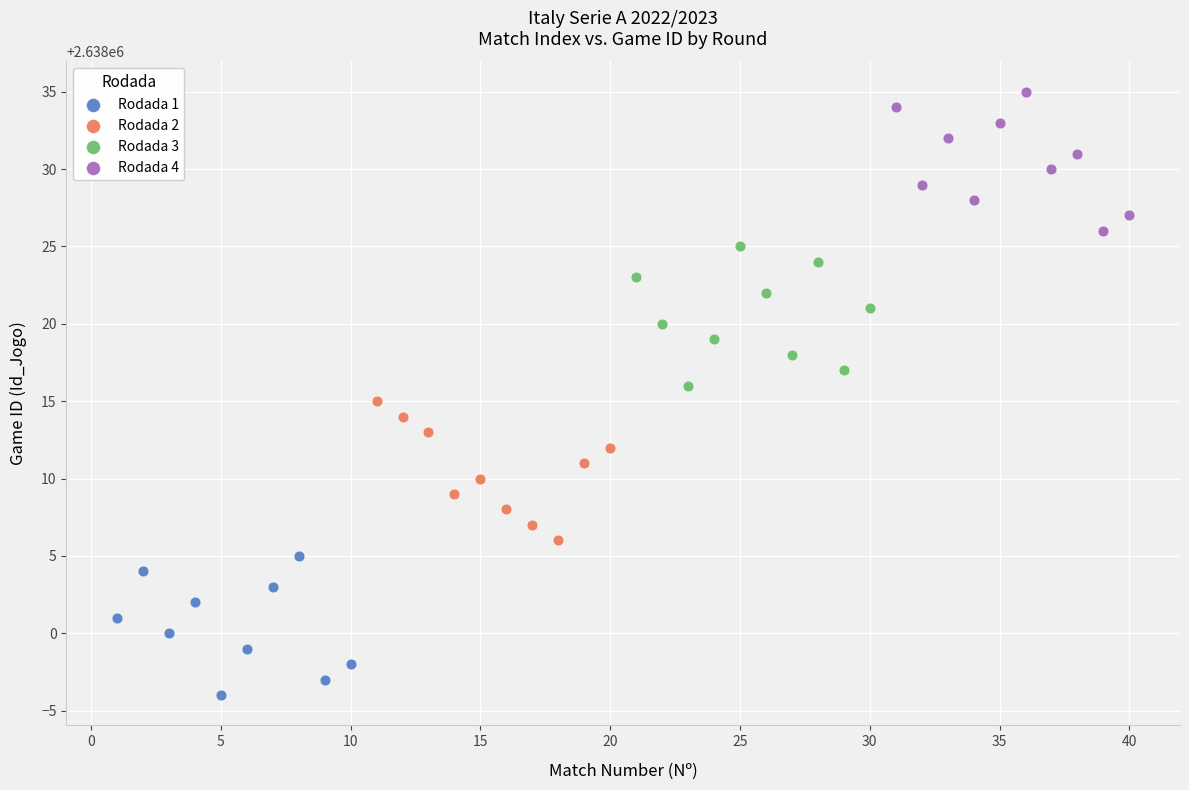

Which series contains the lowest Y value?

Rodada 1